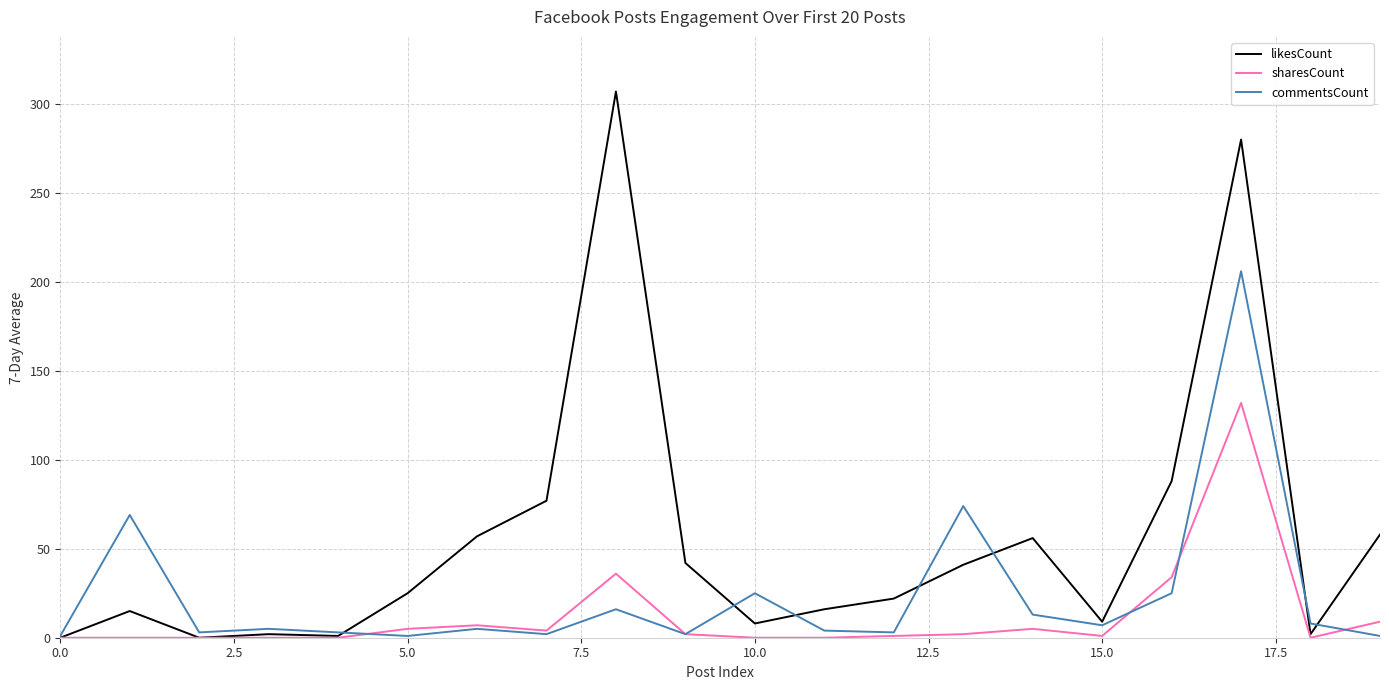

True or false: sharesCount has more than 0 points higher than both neighbors.

True